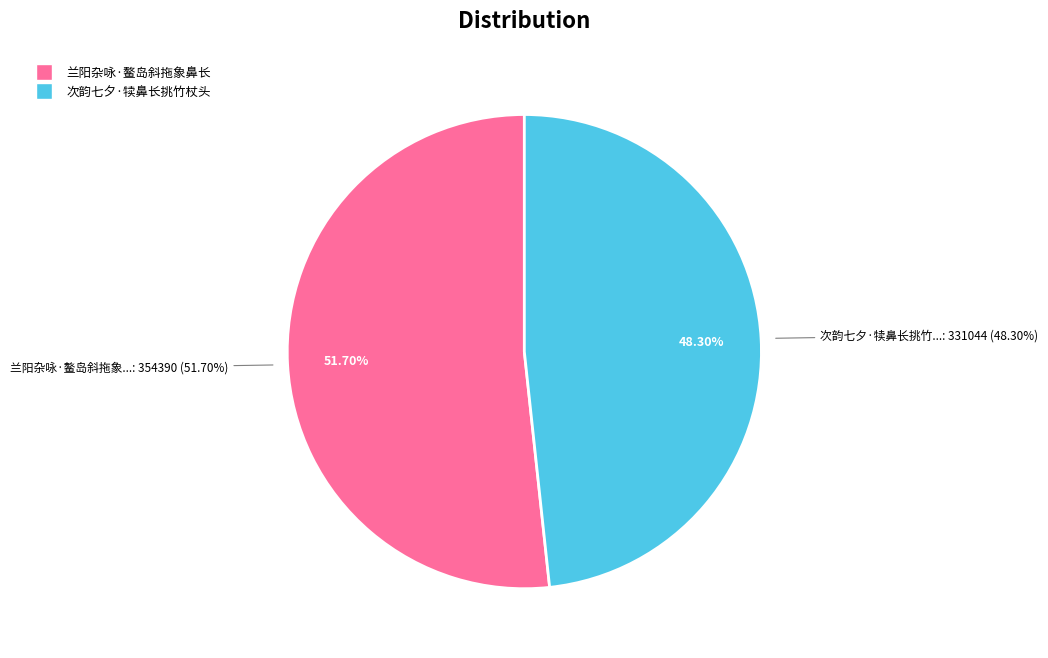

What percentage is the 兰阳杂咏·鳌岛斜拖象鼻长 slice, to the nearest percent?

52%